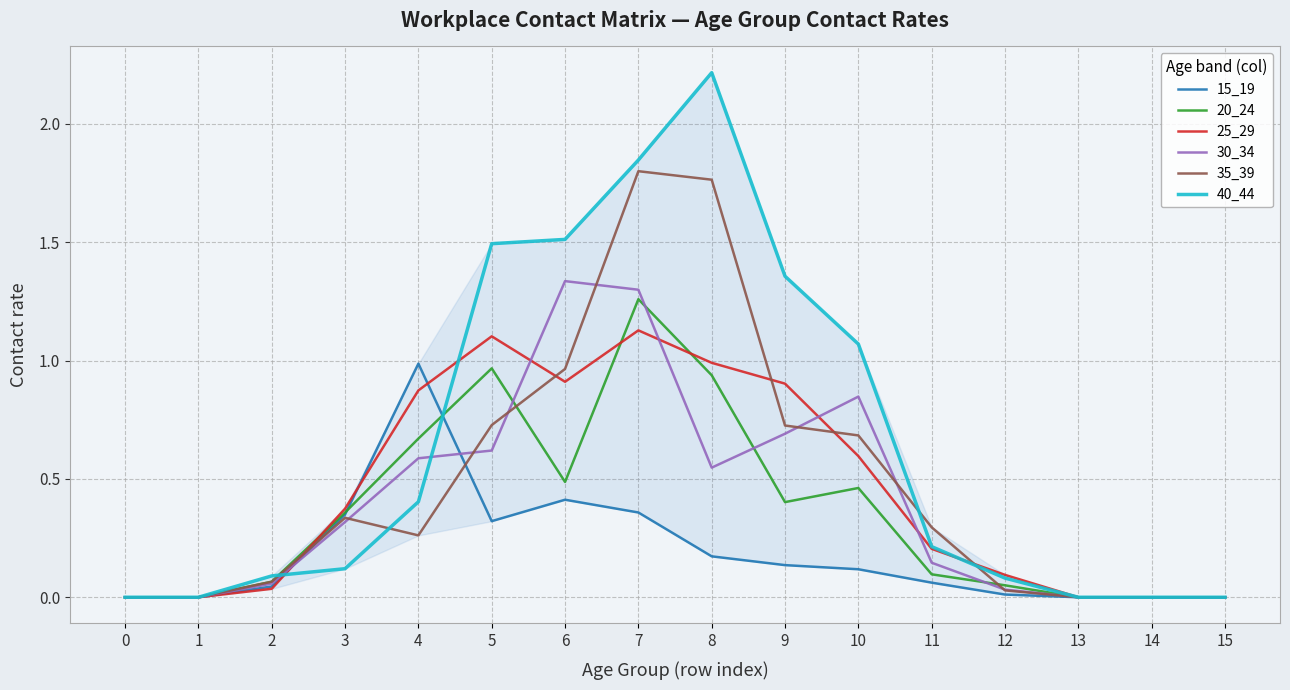

Which series has the largest range (max minus min)?

40_44